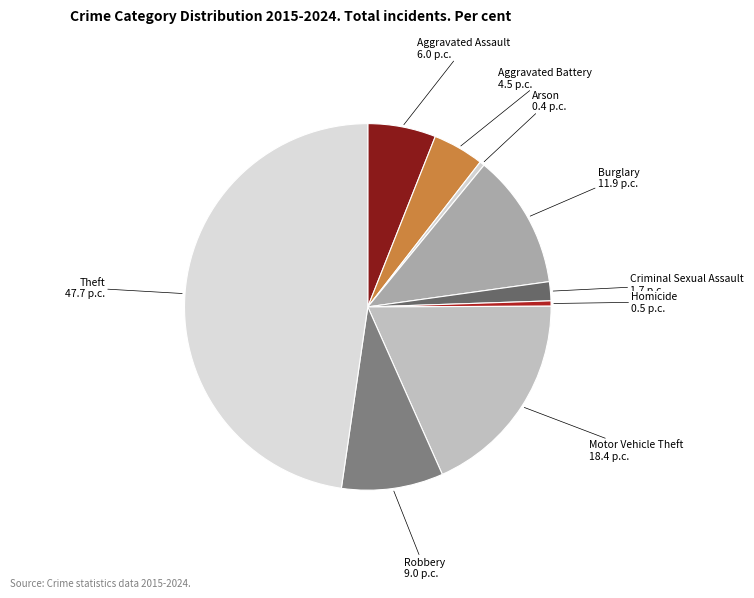

Count the number of slices in the pie.

9